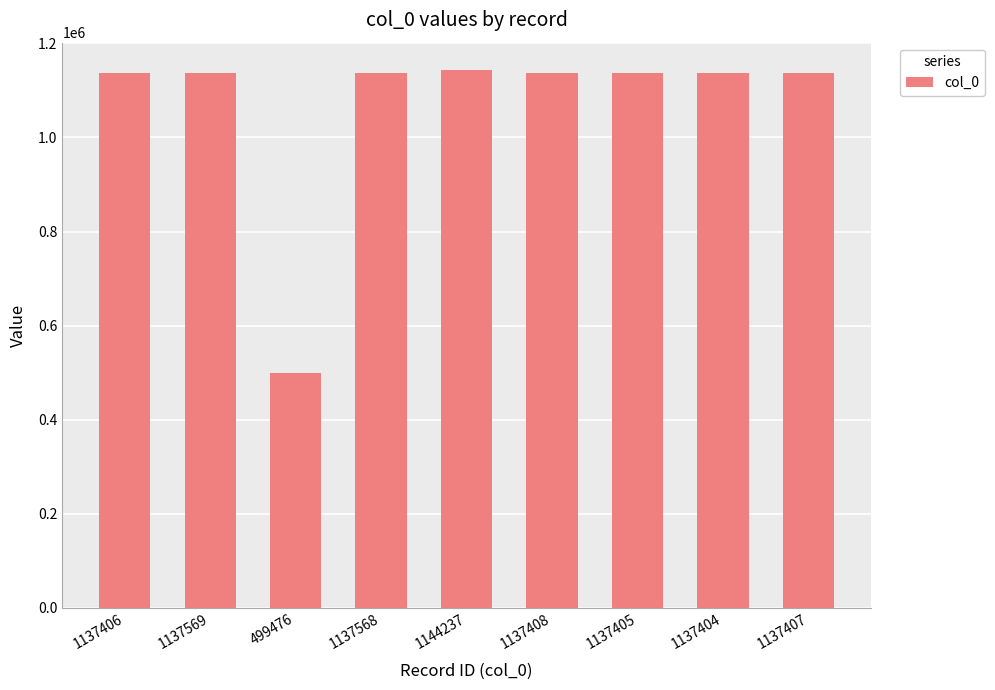

What is the difference between the maximum and minimum values?

644761